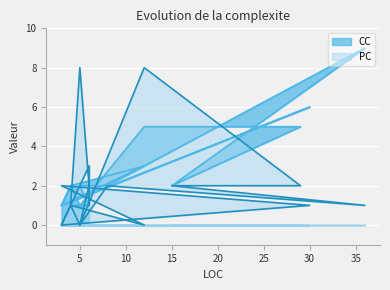

List the labels in order of CC value, largest first.

36, 30, 12, 29, 12, 6, 4, 4, 15, 8, 5, 3, 3, 3, 5, 6, 5, 4, 6